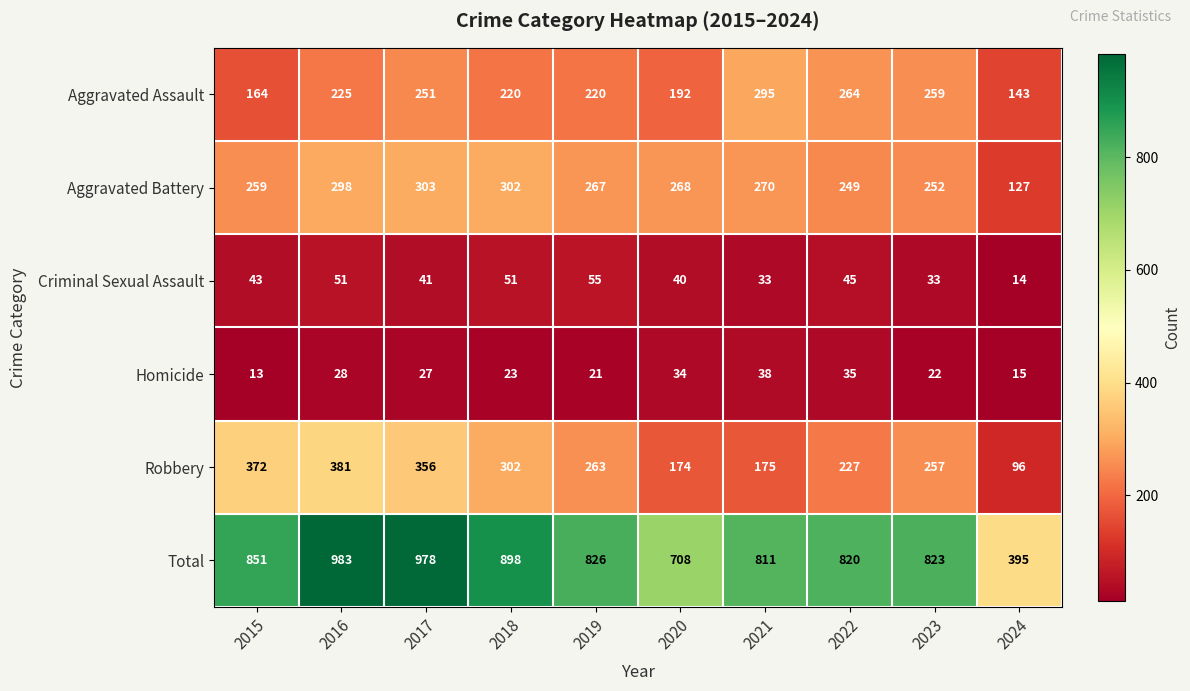

List the series in order of their peak value, highest first.

Total, Robbery, Aggravated Battery, Aggravated Assault, Criminal Sexual Assault, Homicide